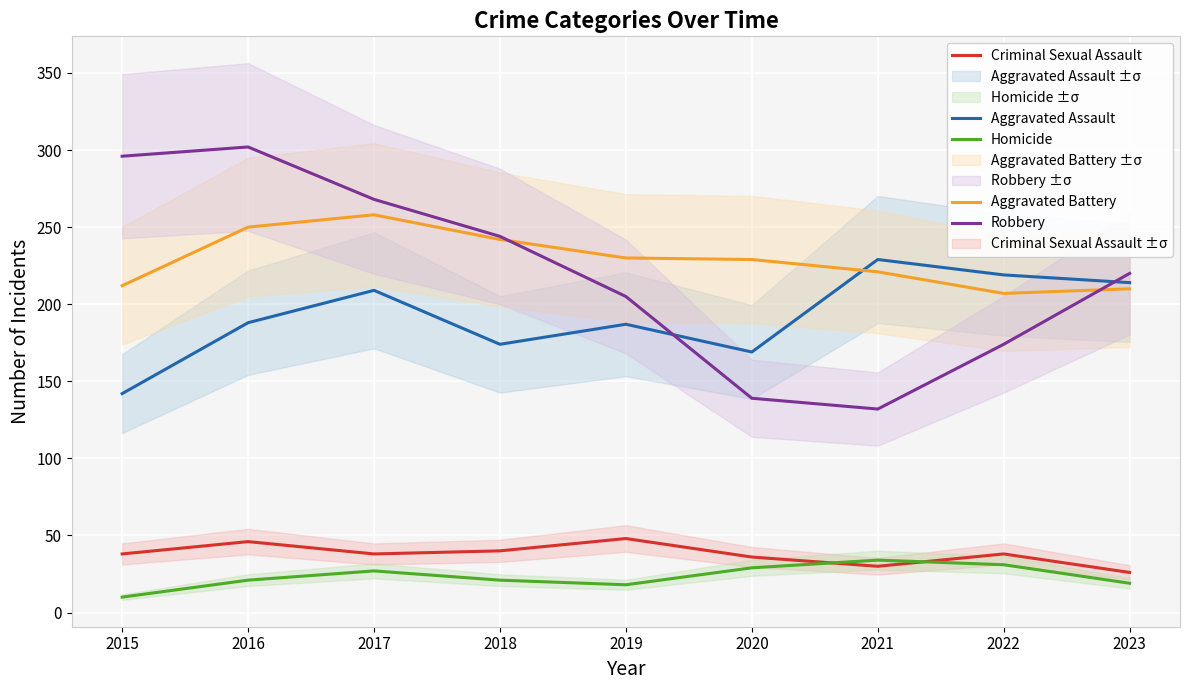

True or false: Robbery and Criminal Sexual Assault cross at least once.

False